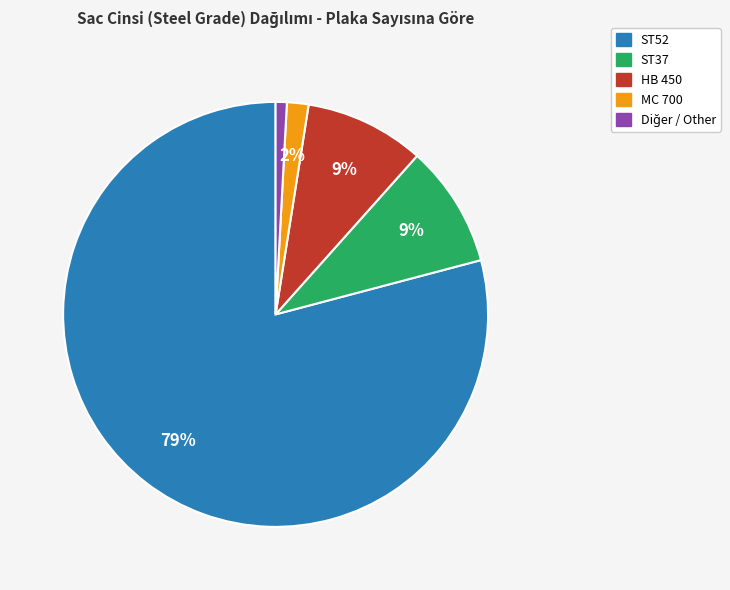

Does any single category account for the majority?

Yes